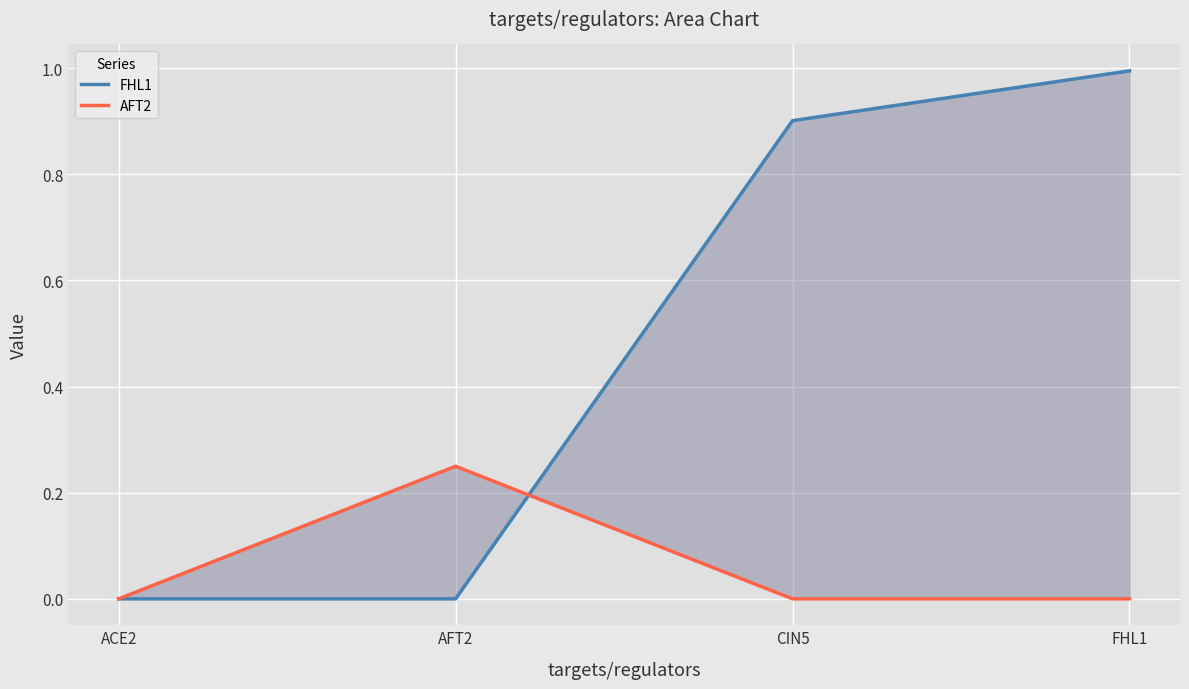

What is the highest value of the AFT2 series?

0.2